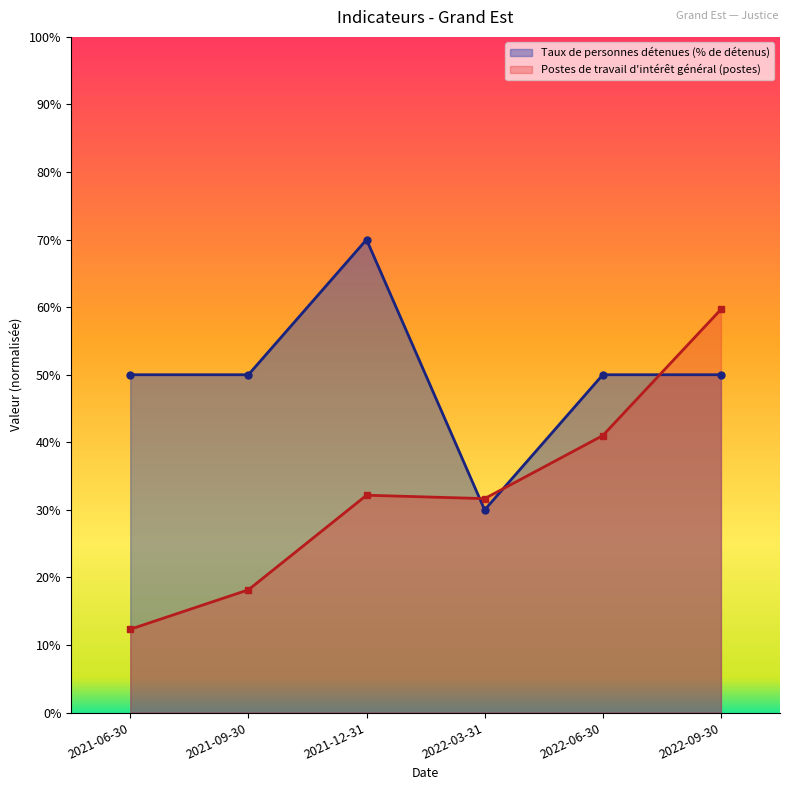

Between which two adjacent categories do Postes de travail d'intérêt général (postes) and Taux de personnes détenues (% de détenus) first intersect?

2021-12-31 and 2022-03-31